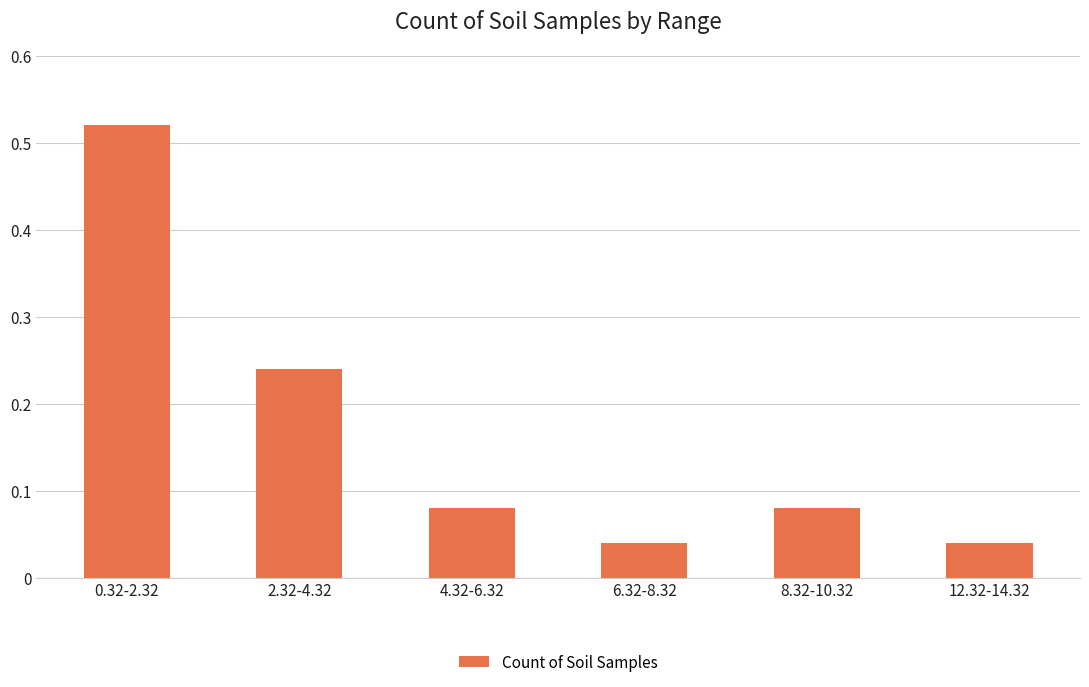

What is the sum of all values?

1.0